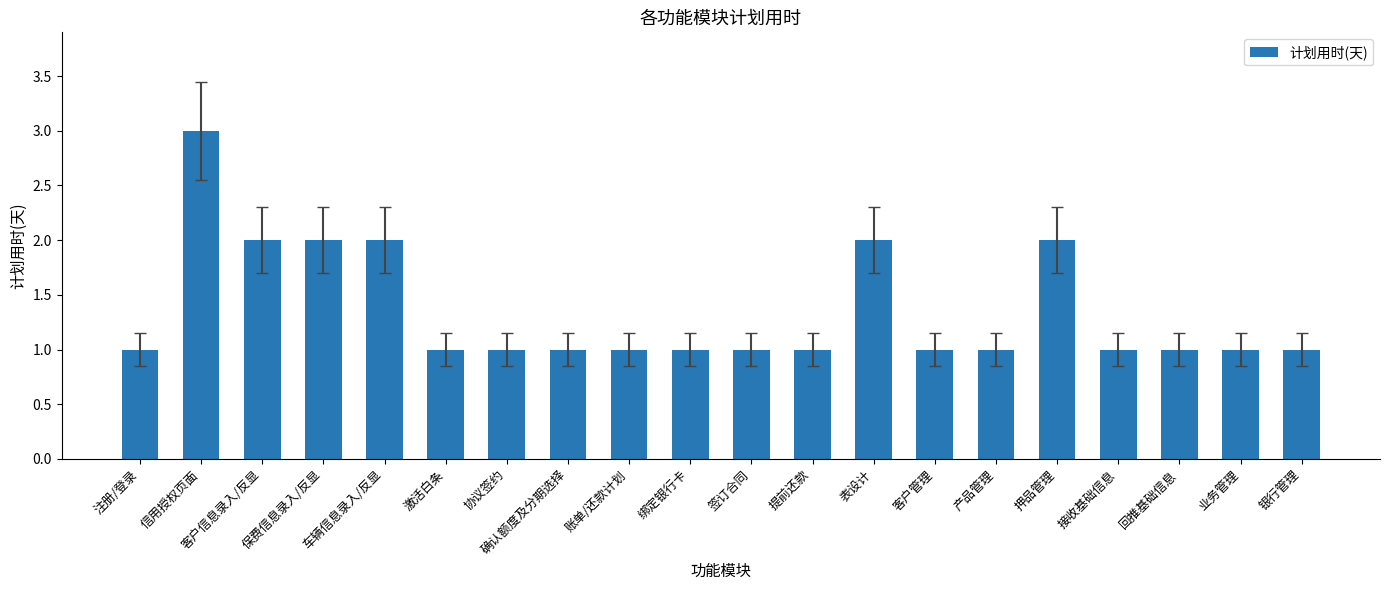

Approximately how many times larger is the value at 客户管理 compared to 信用授权页面?

0.3